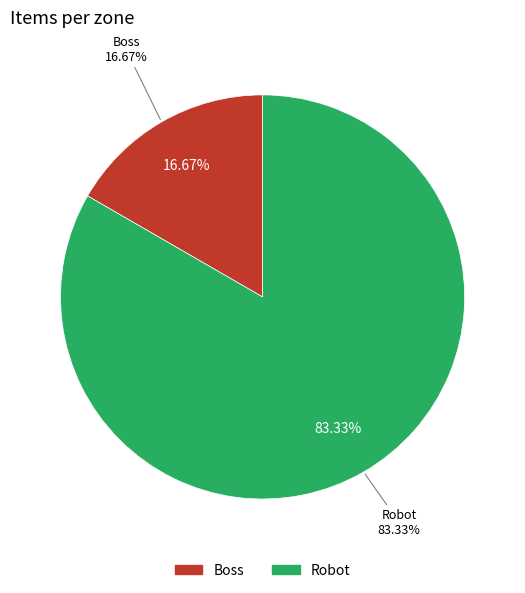

Is Robot the majority of the pie?

Yes